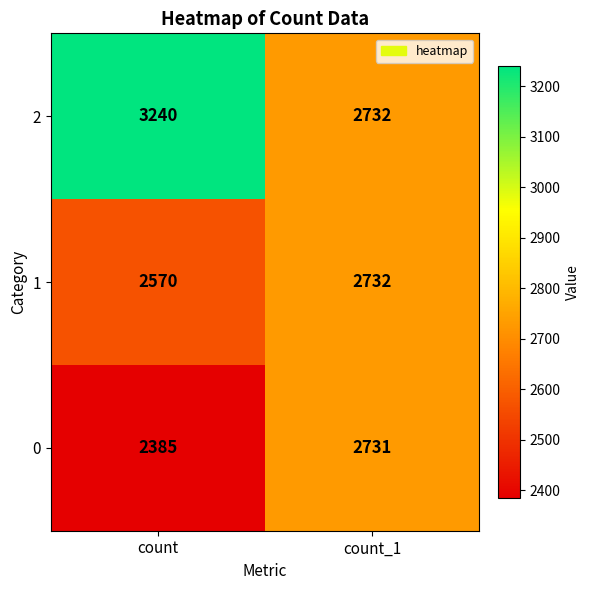

What value does the 2 series have at count_1, to the nearest 100?

2700